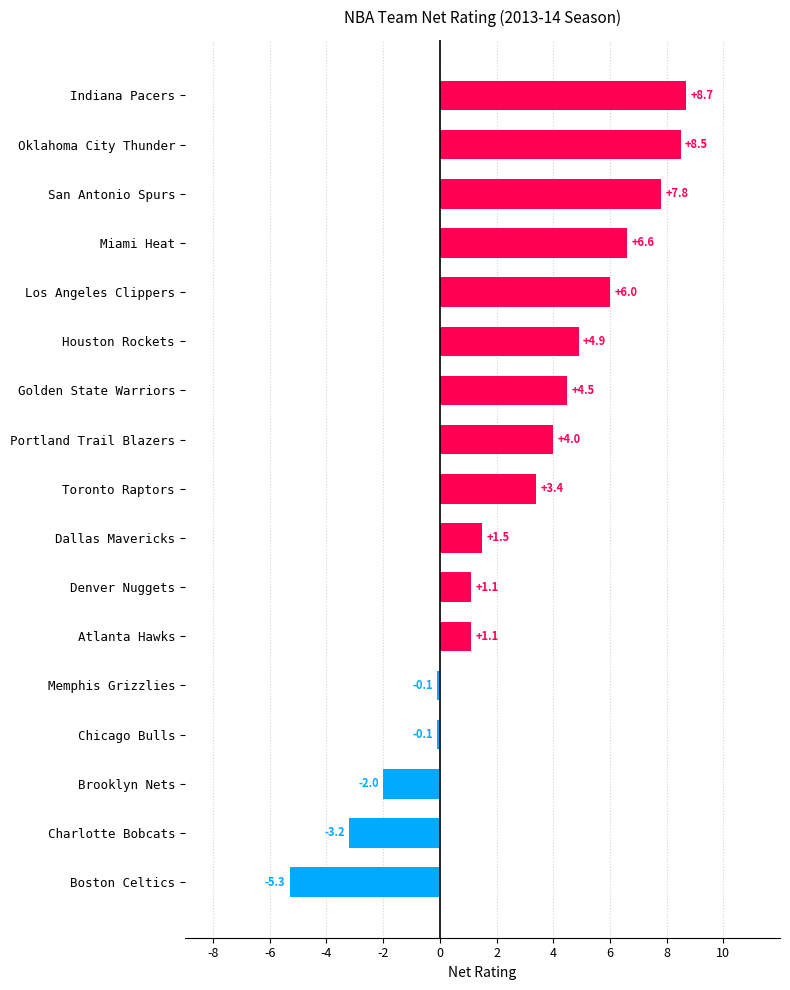

Between Los Angeles Clippers and Memphis Grizzlies, which is larger?

Los Angeles Clippers